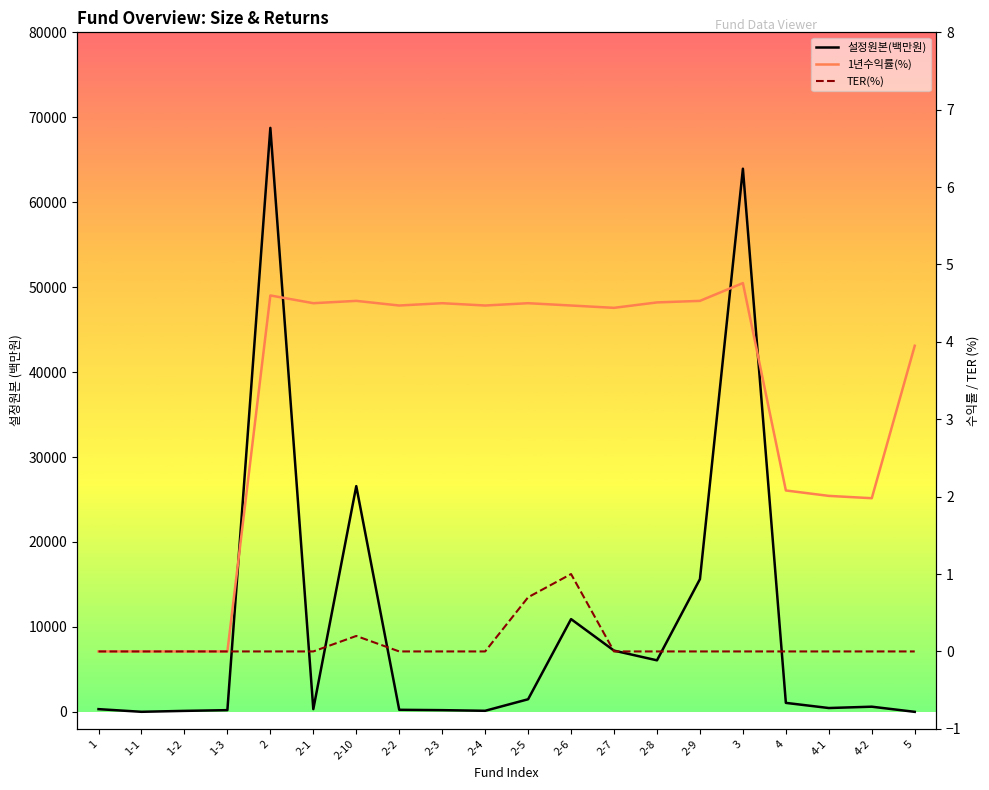

True or false: 1년수익률(%) has a value of 2.7 at 2-8.

False